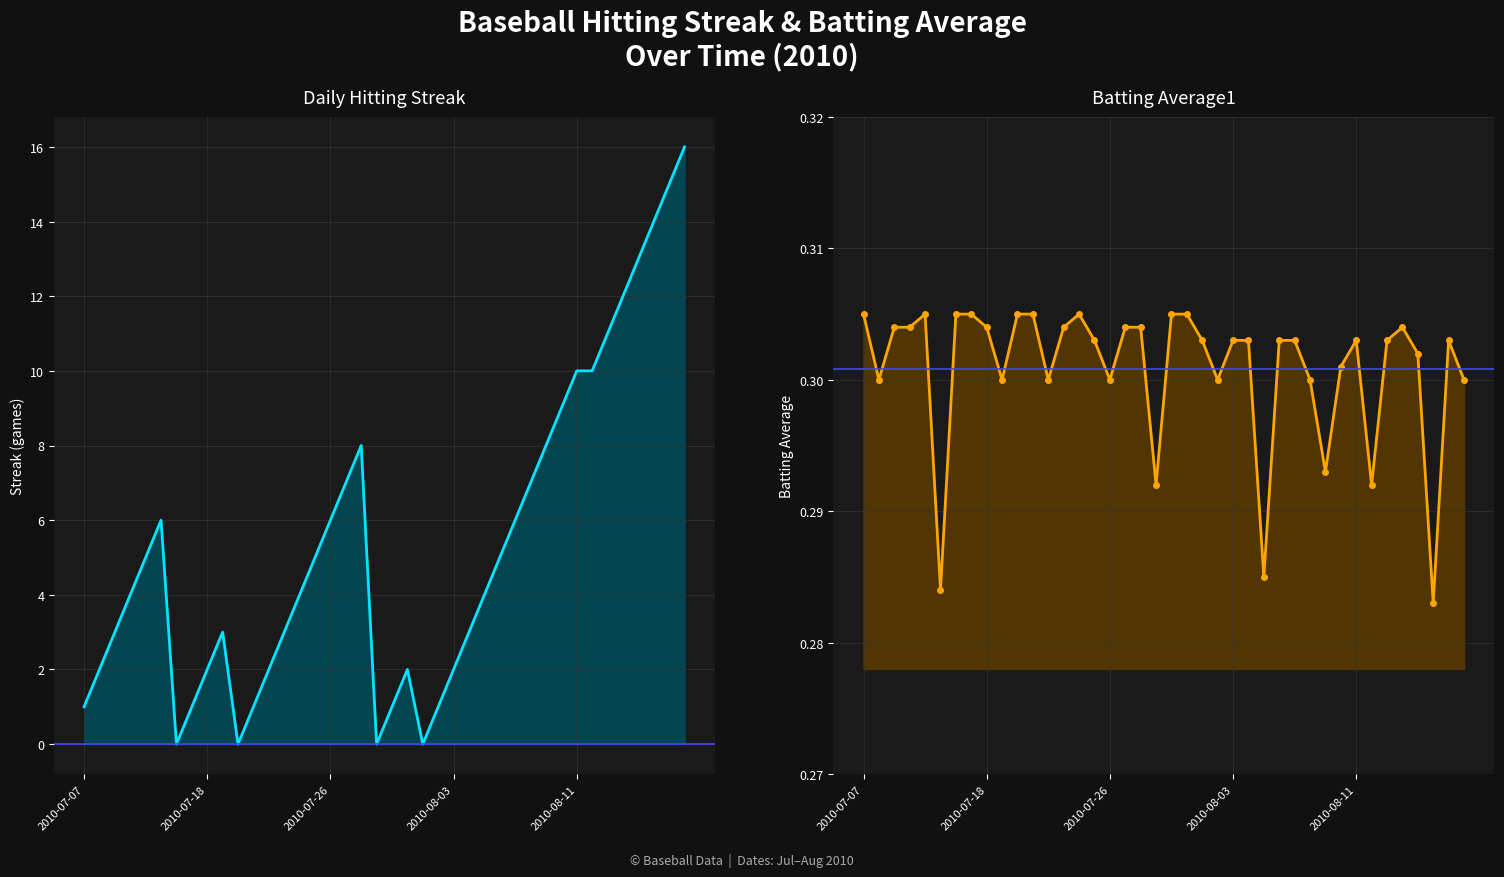

In Streak, how many points are lower than both neighbors (excluding endpoints)?

4